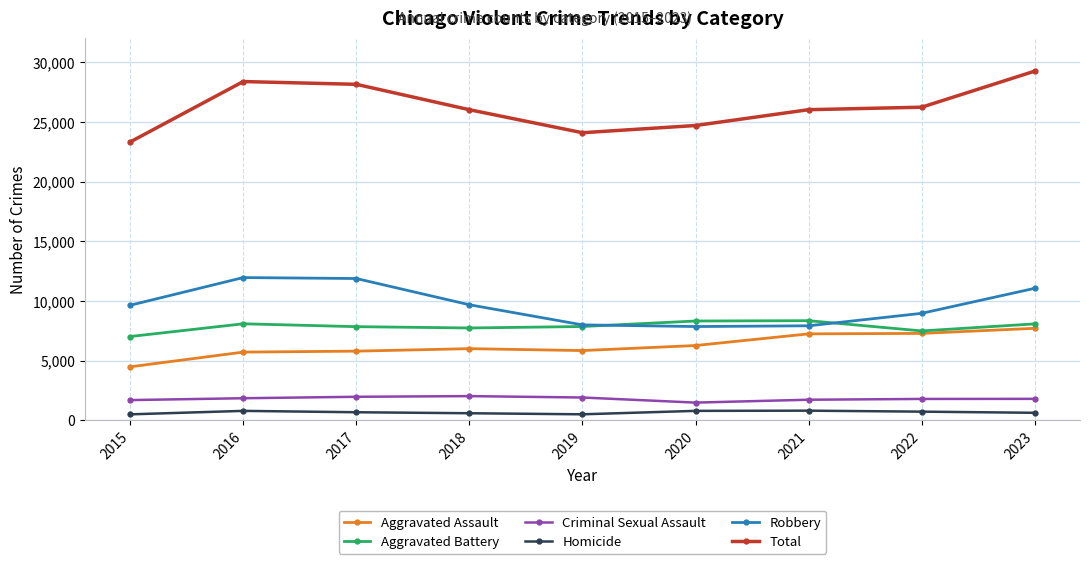

True or false: Aggravated Assault and Total cross at least once.

False